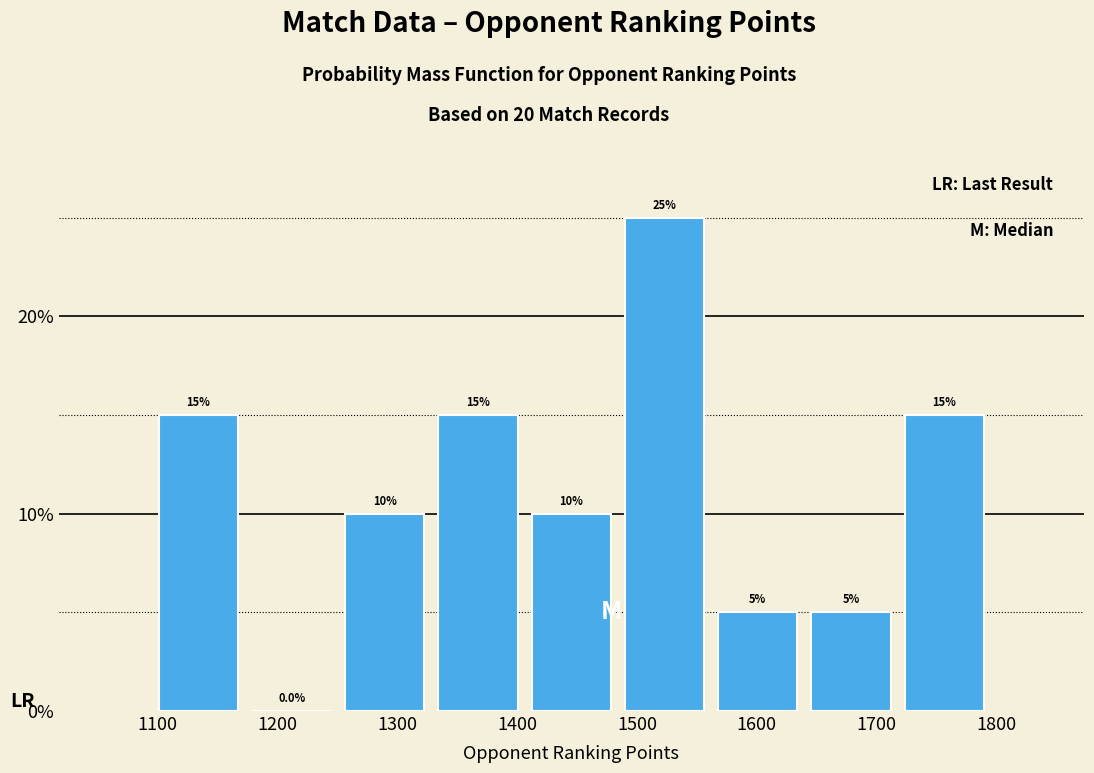

Reading left to right, list every bar in this chart as the range it spans on the x-axis followed by its height. The bar edges are not printed on the chart, so give them approximately, as read against the axis.

1100 to 1170: 15.0
1170 to 1250: 0.0
1250 to 1330: 10.0
1330 to 1410: 15.0
1410 to 1480: 10.0
1480 to 1560: 25.0
1560 to 1640: 5.0
1640 to 1720: 5.0
1720 to 1800: 15.0